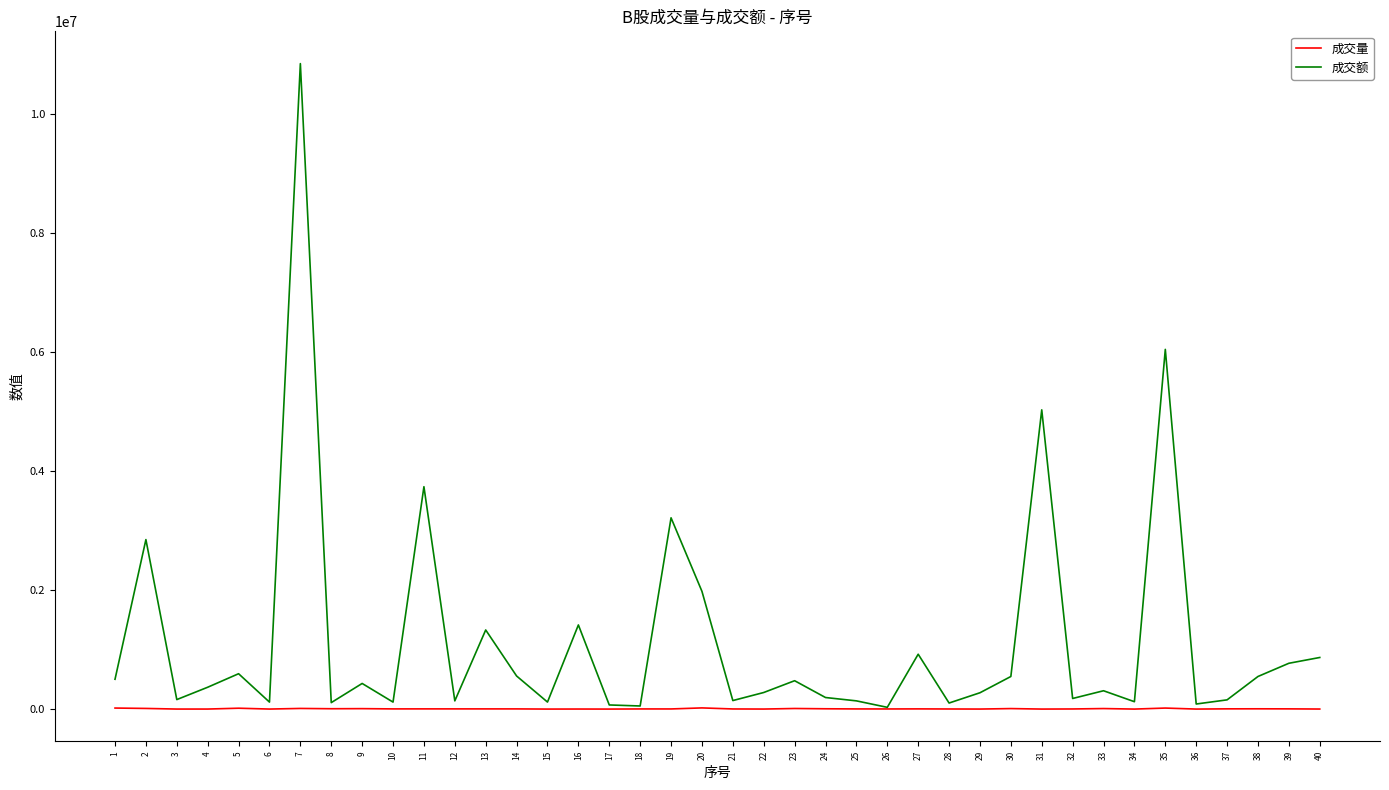

Is the value of 成交额 at 12 greater than the value of 成交量 at 24?

Yes